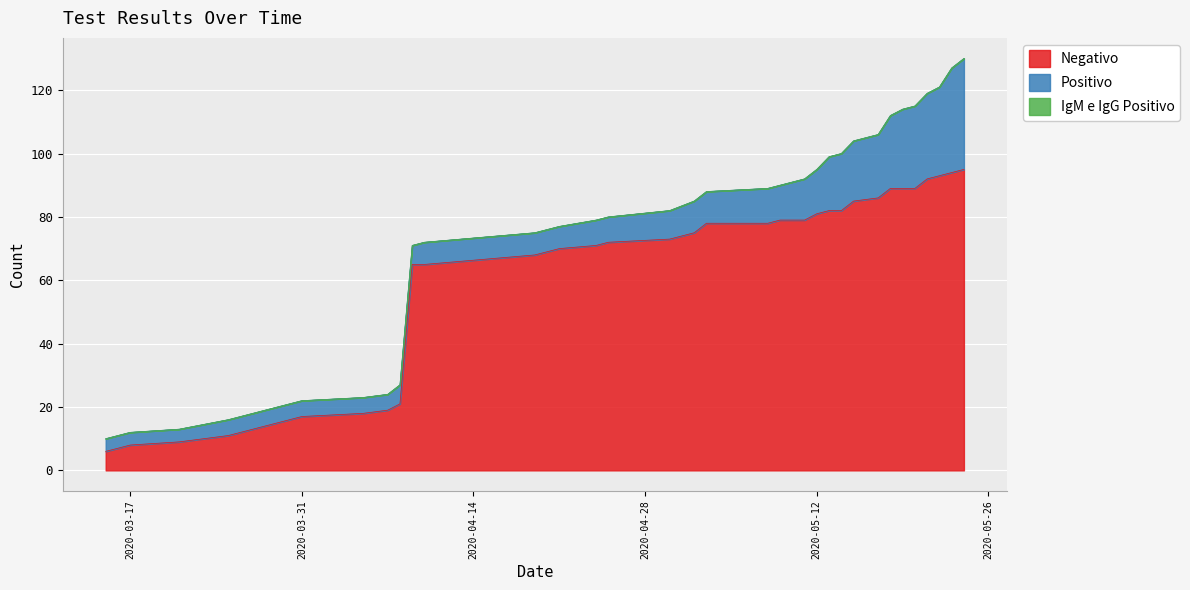

Is it true that Positivo equals 4 at 2020-04-16?

False